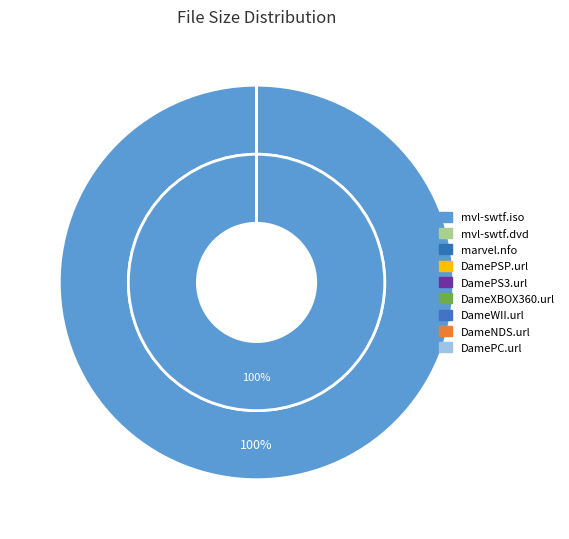

Which slice is the largest?

mvl-swtf.iso